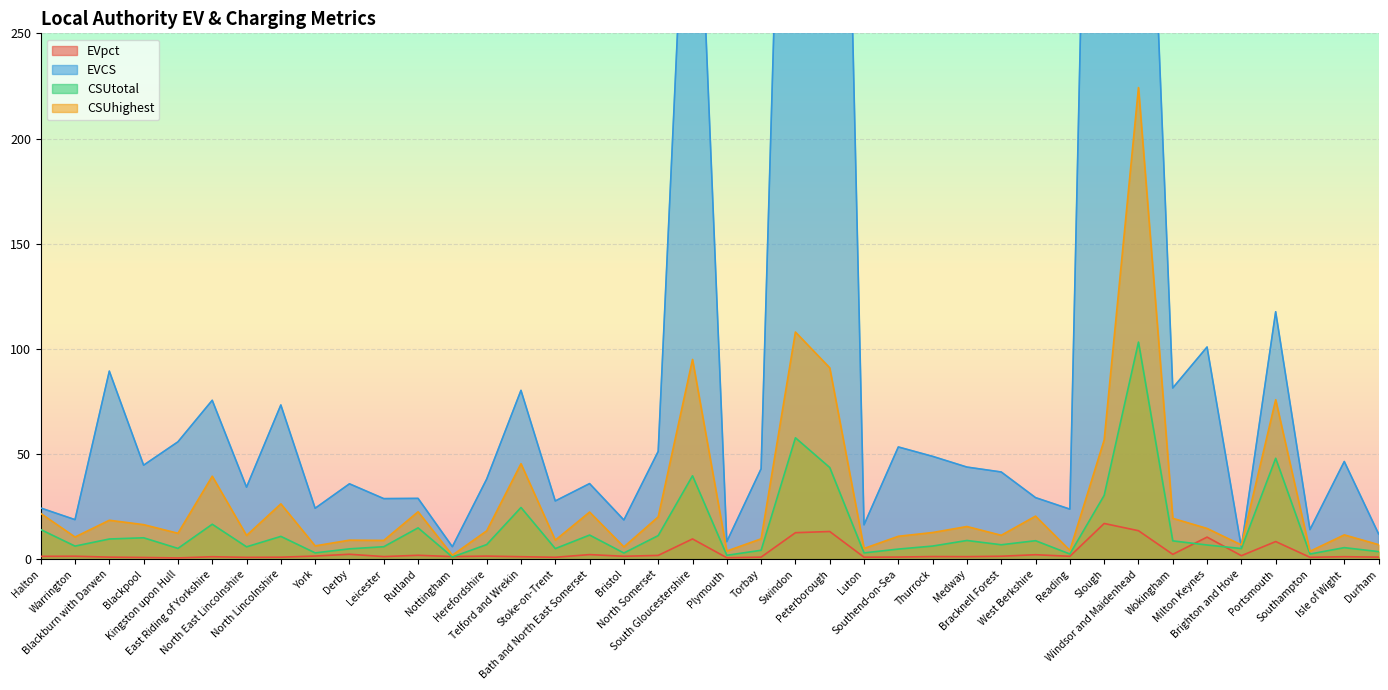

Which series has the largest range (max minus min)?

EVCS